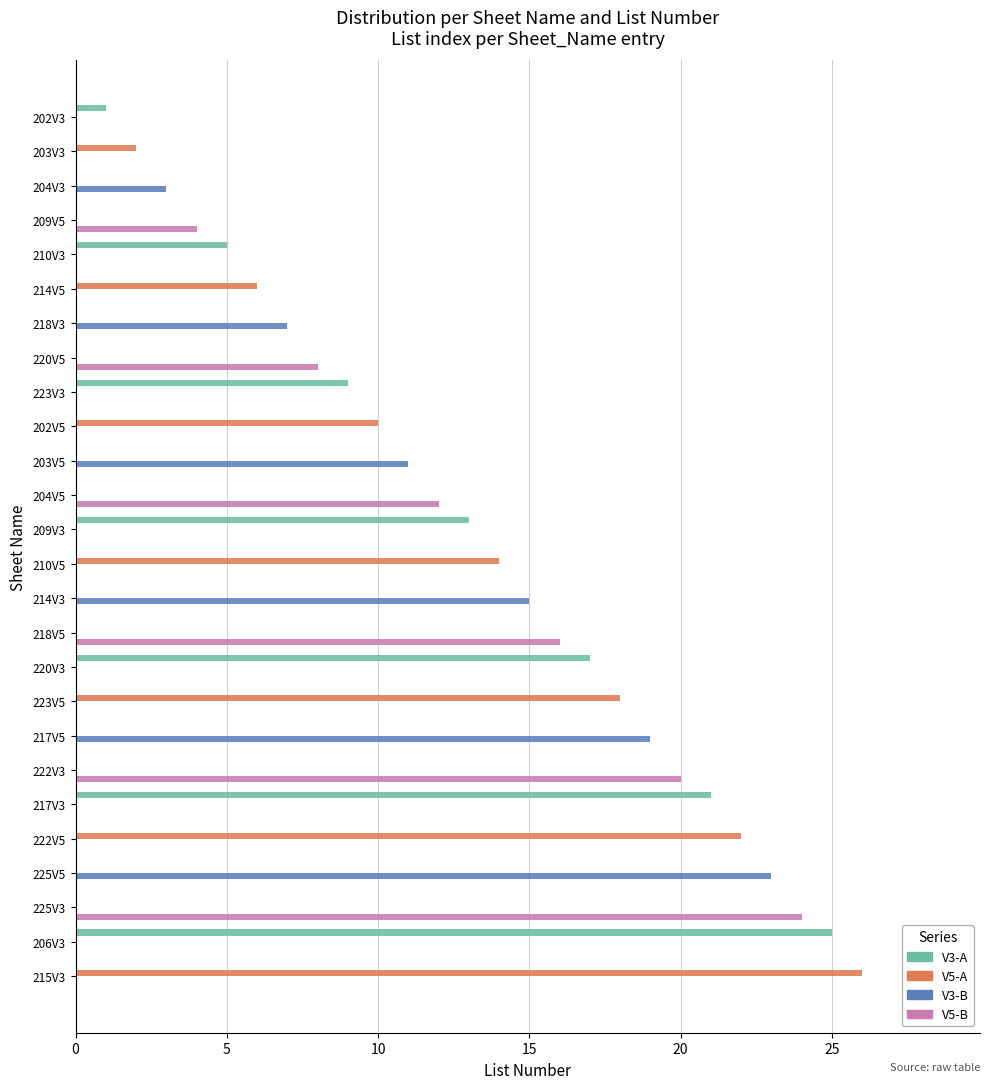

What are all the series names shown in the legend?

V3-A, V5-A, V3-B, V5-B